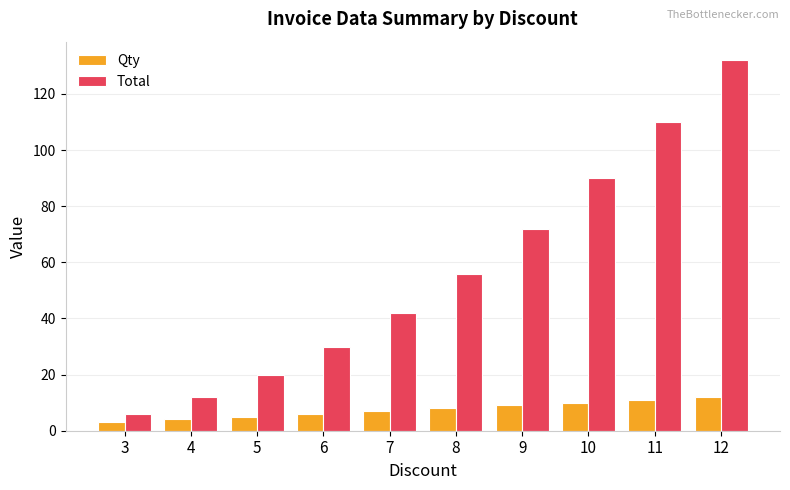

What value does the Total series have at 11, to the nearest 5?

110